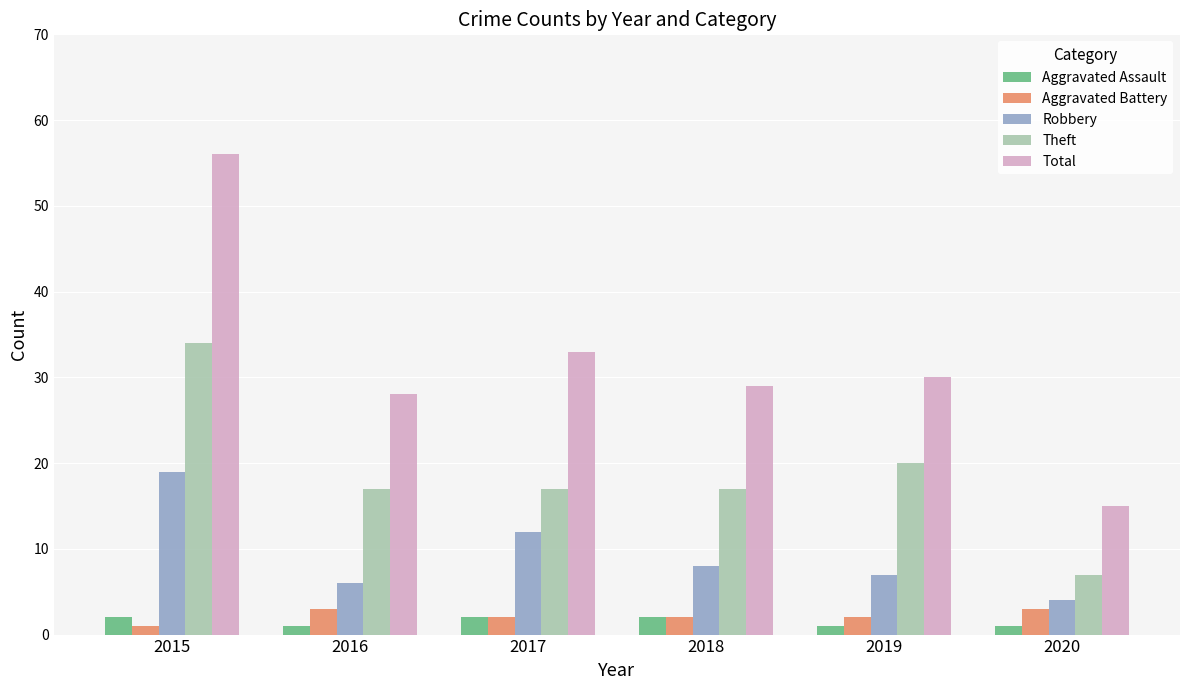

The Total series shows 15 at 2020. True or false?

True